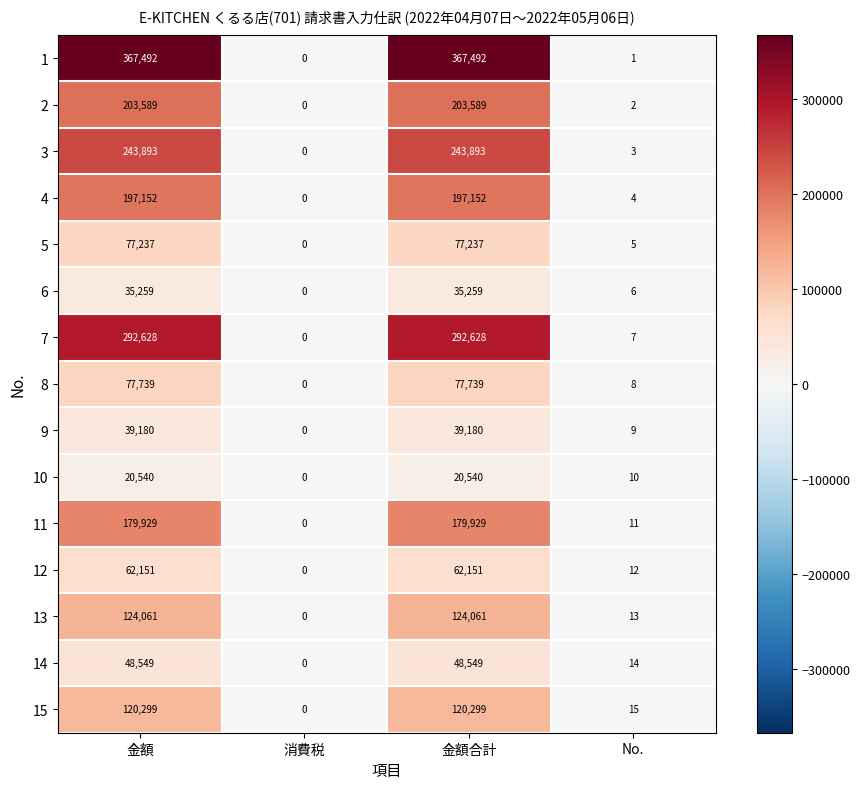

What is the sum of the 12 values at 金額合計 and No.?

62163